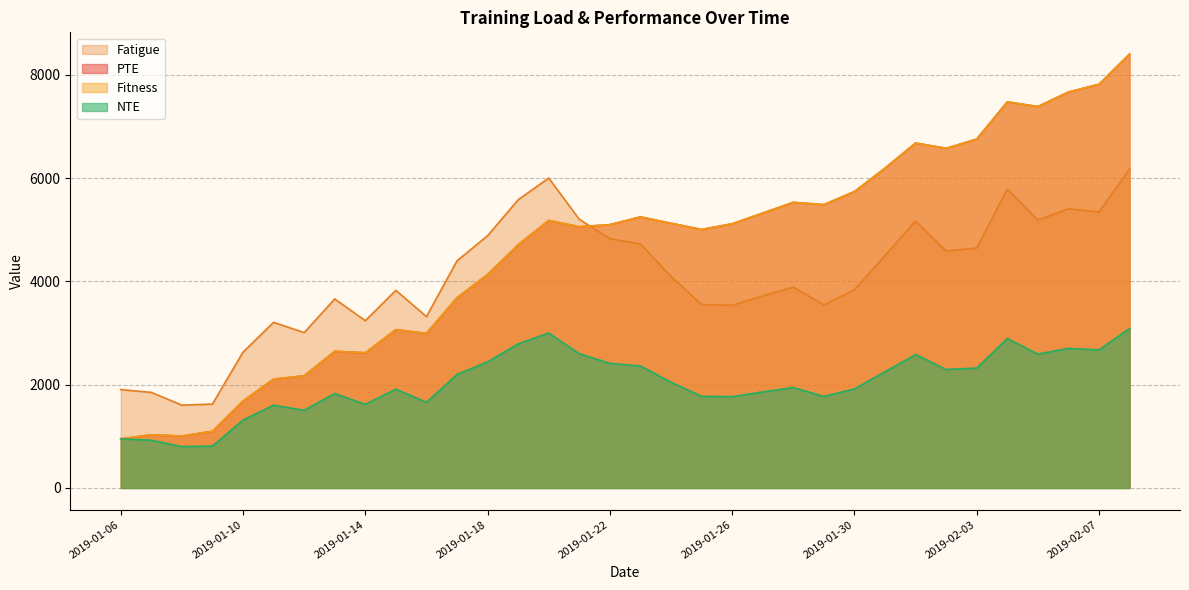

What is the label of the 5th point from the left?

2019-01-10